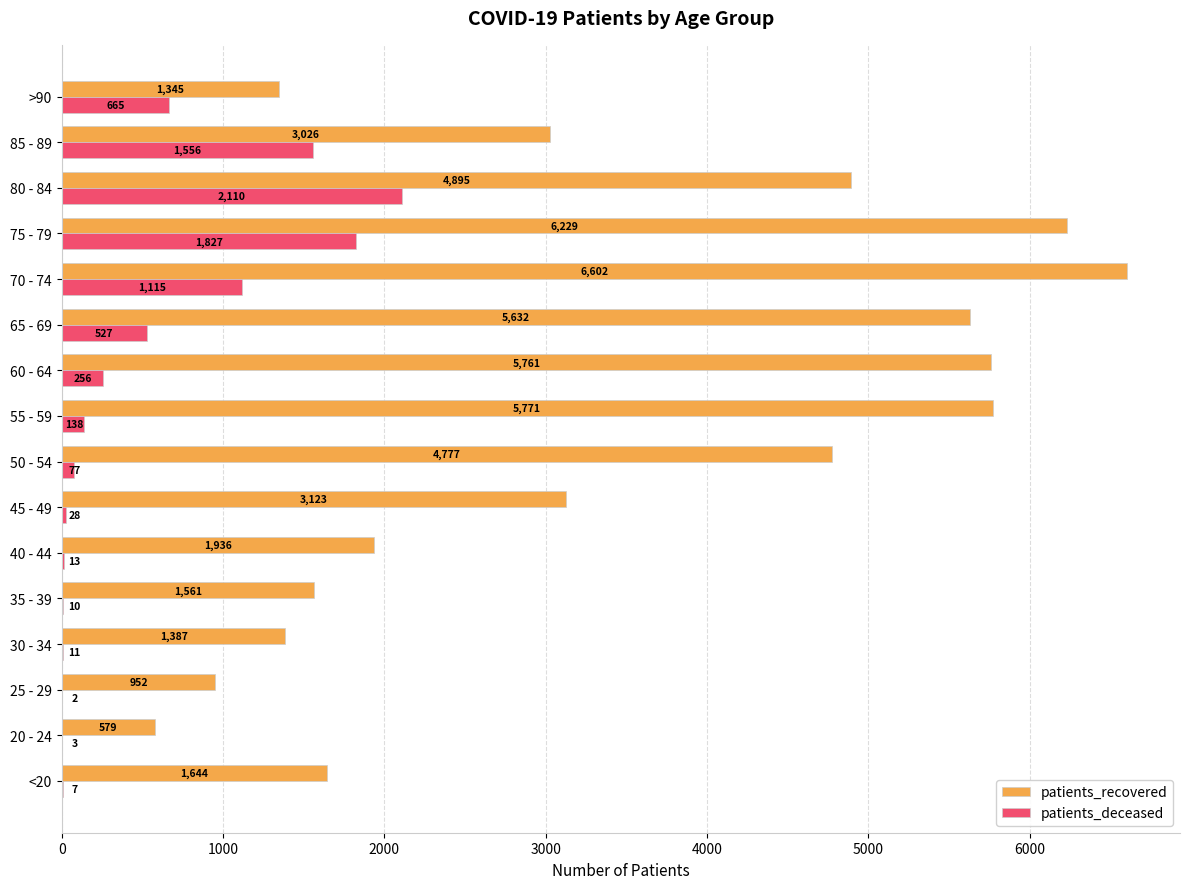

At which label does patients_recovered reach its peak?

70 - 74